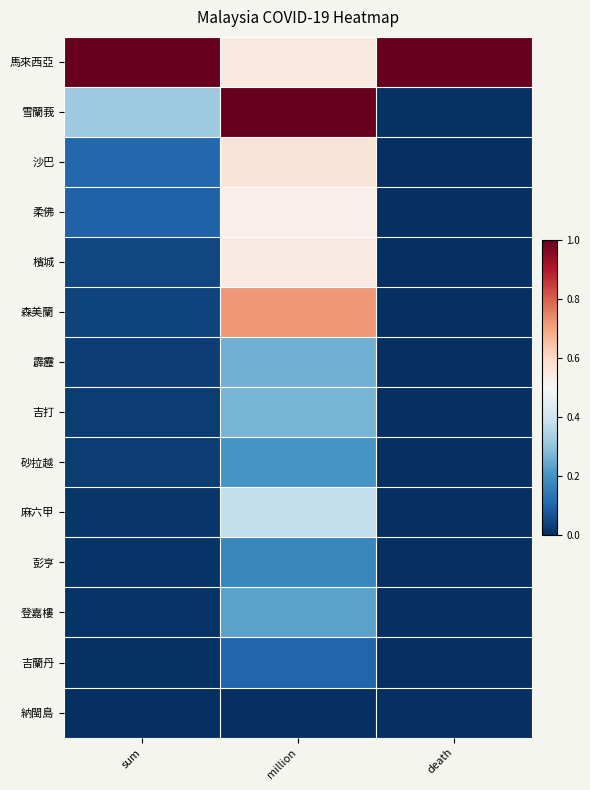

At which category is the sum across all series the highest?

million